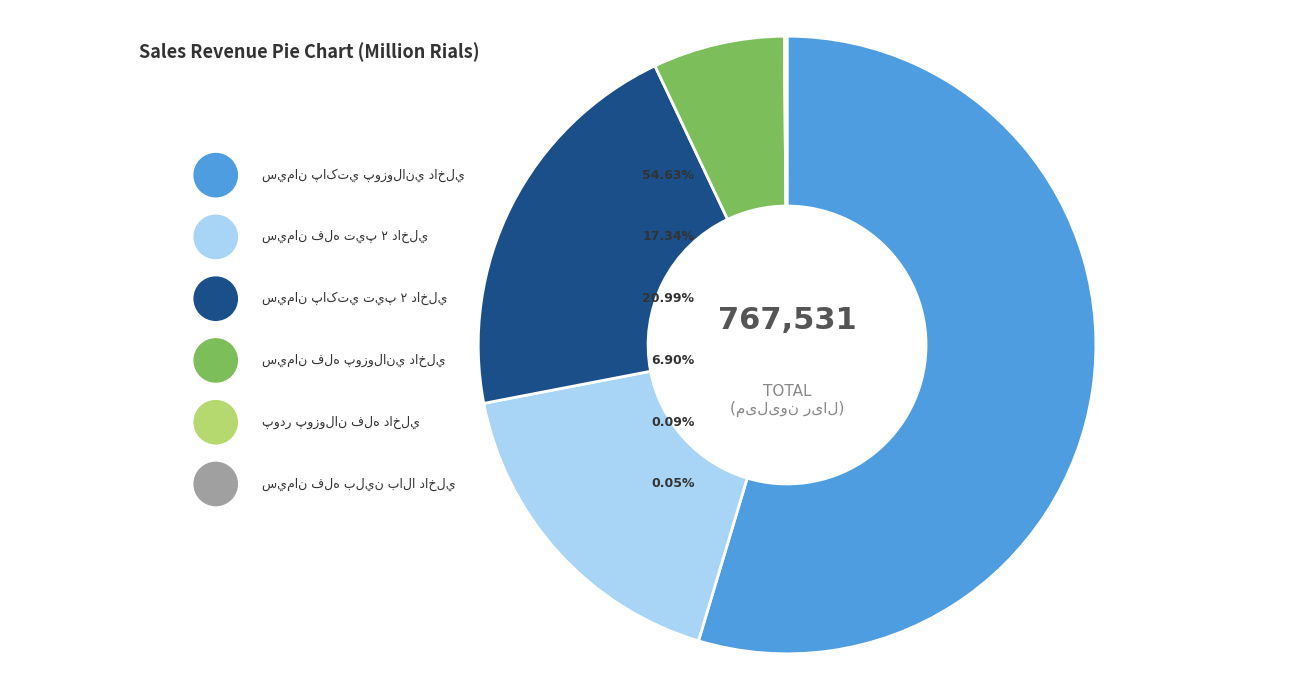

Which category accounts for the majority?

سيمان پاکتي پوزولاني داخلي